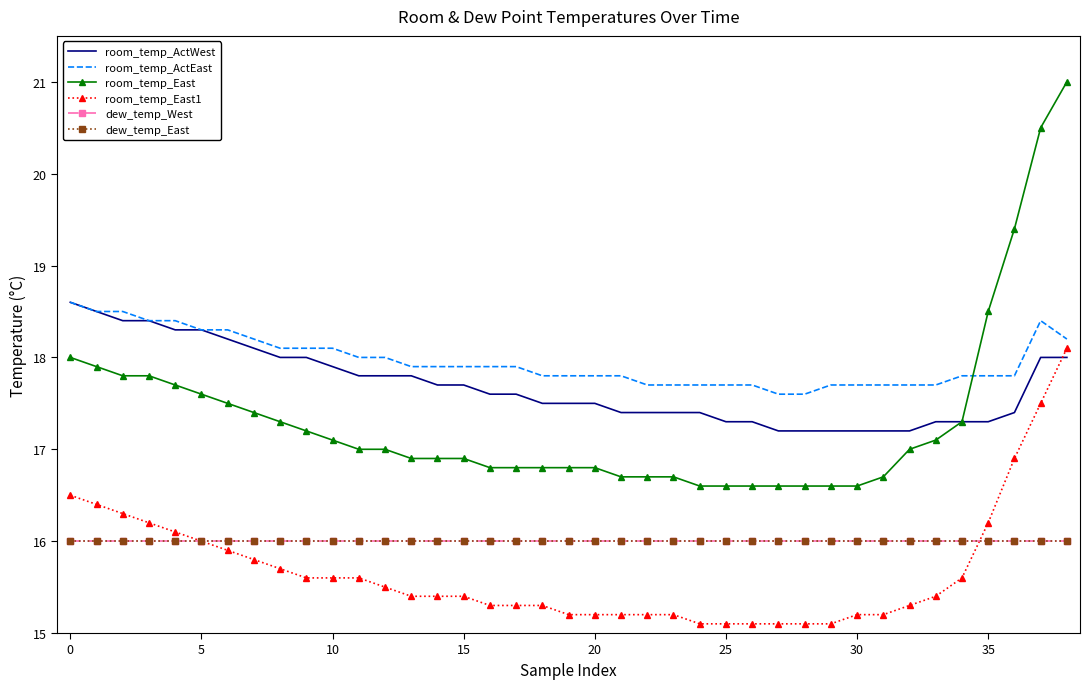

True or false: dew_temp_East and room_temp_ActWest cross at least once.

False